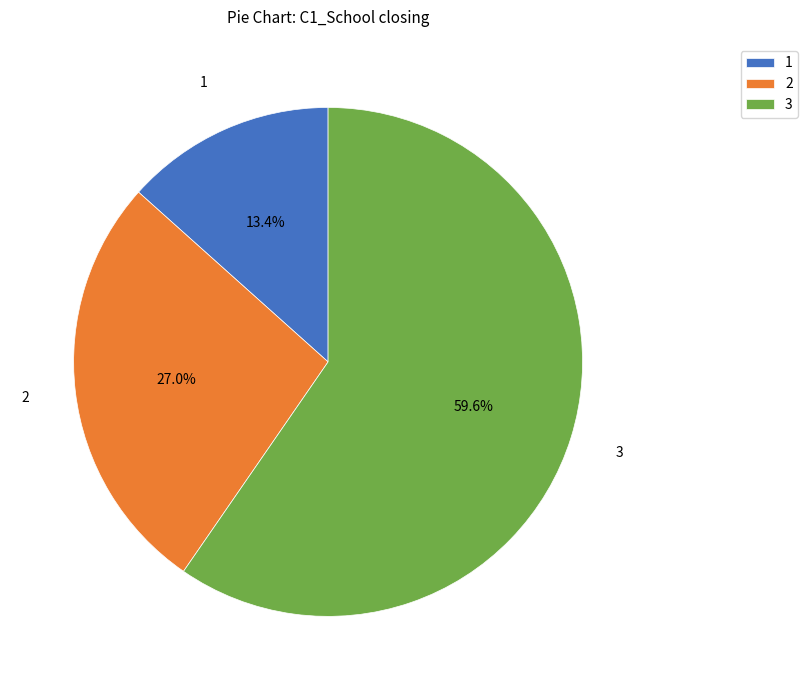

Is there a majority slice in this chart?

Yes